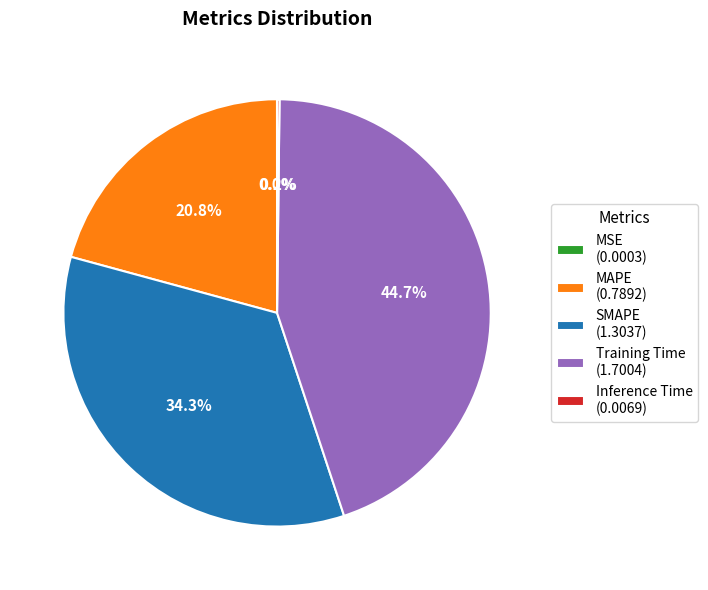

Between MAPE (0.7892) and SMAPE (1.3037), which is larger?

SMAPE (1.3037)